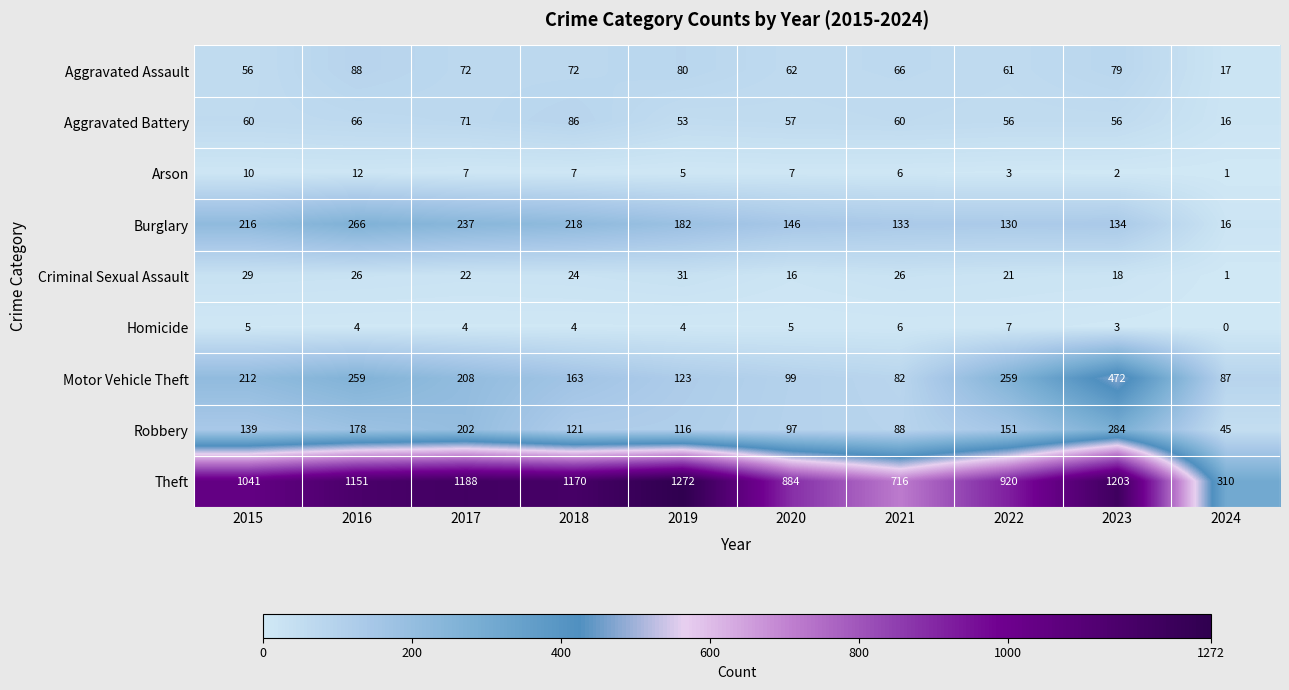

The value of Aggravated Battery at 2020 is 57. True or false?

True